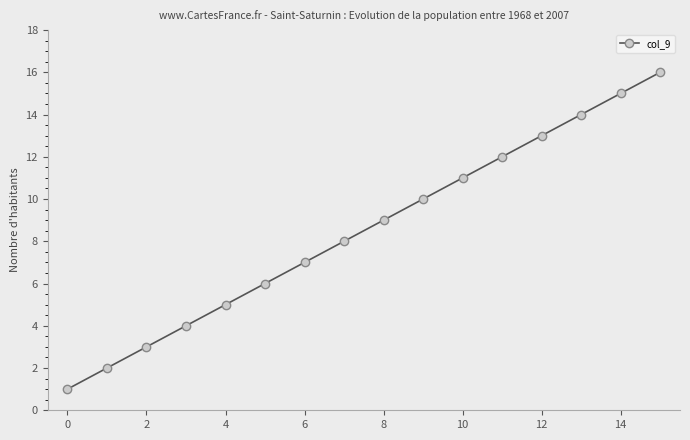

How many distinct data groups are displayed?

1